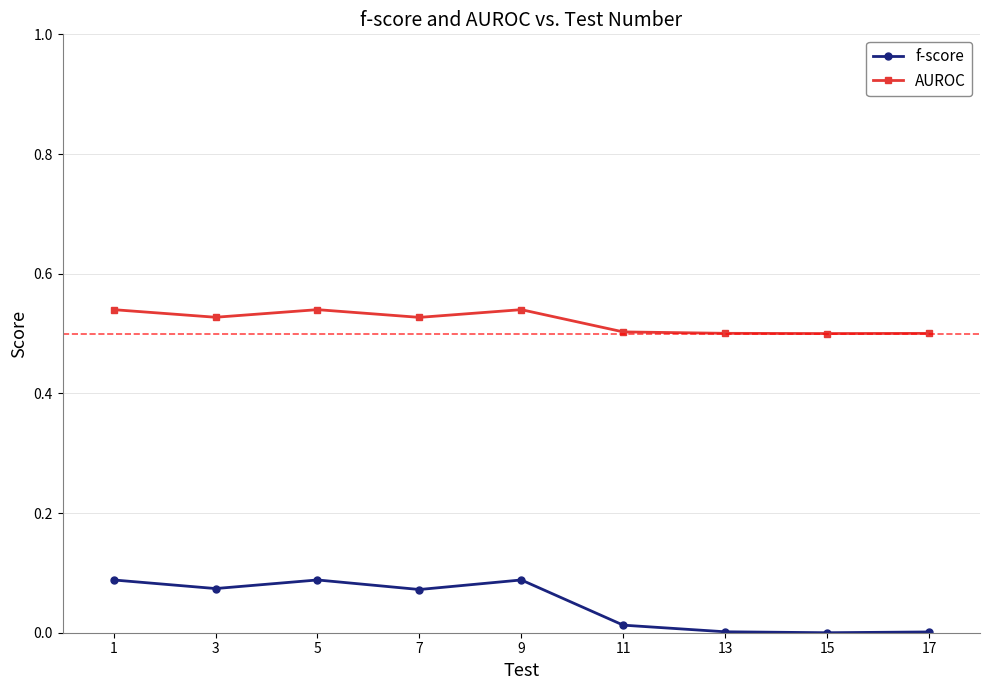

What is the sum of the AUROC values at 7 and 9?

1.1